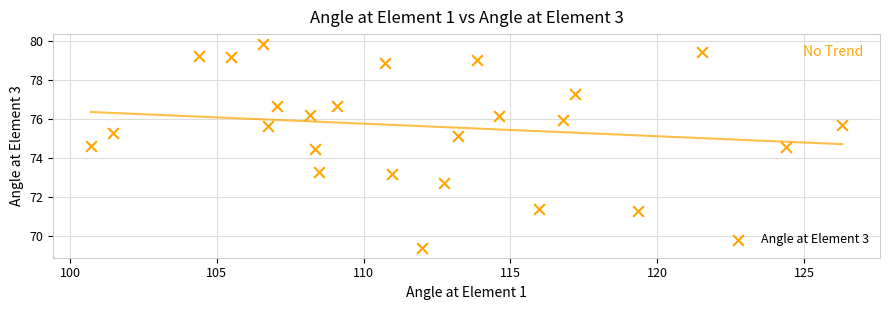

What is the range of X values (max minus min)?

25.6